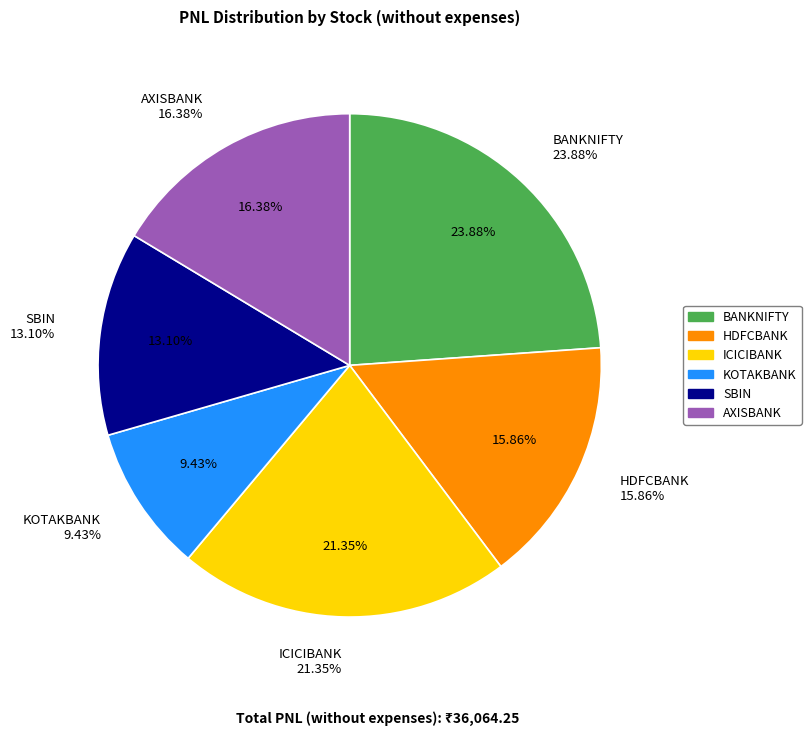

What is the change in value from BANKNIFTY to ICICIBANK?

-913.0